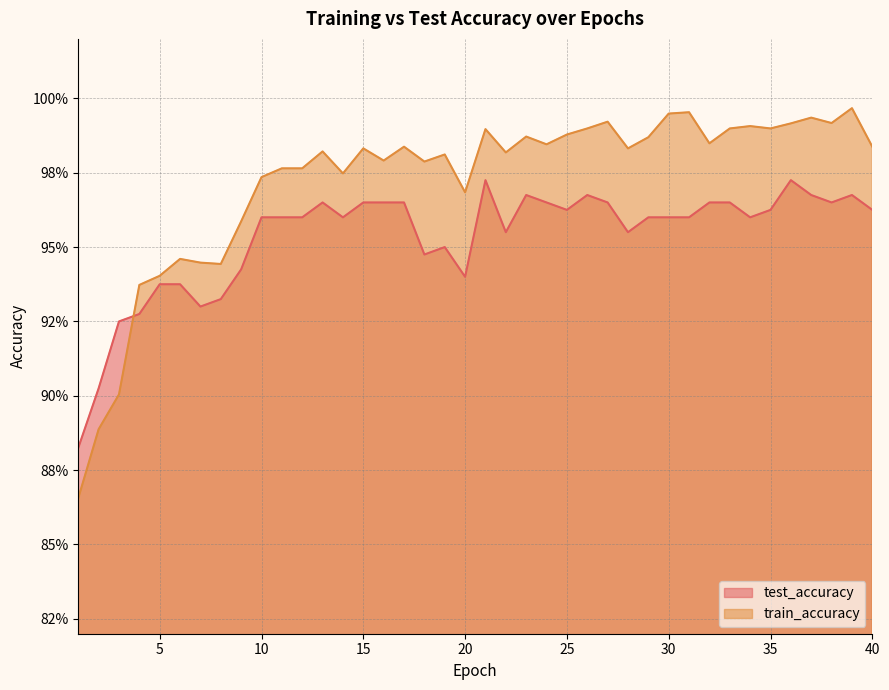

What is the greatest value displayed?

1.0